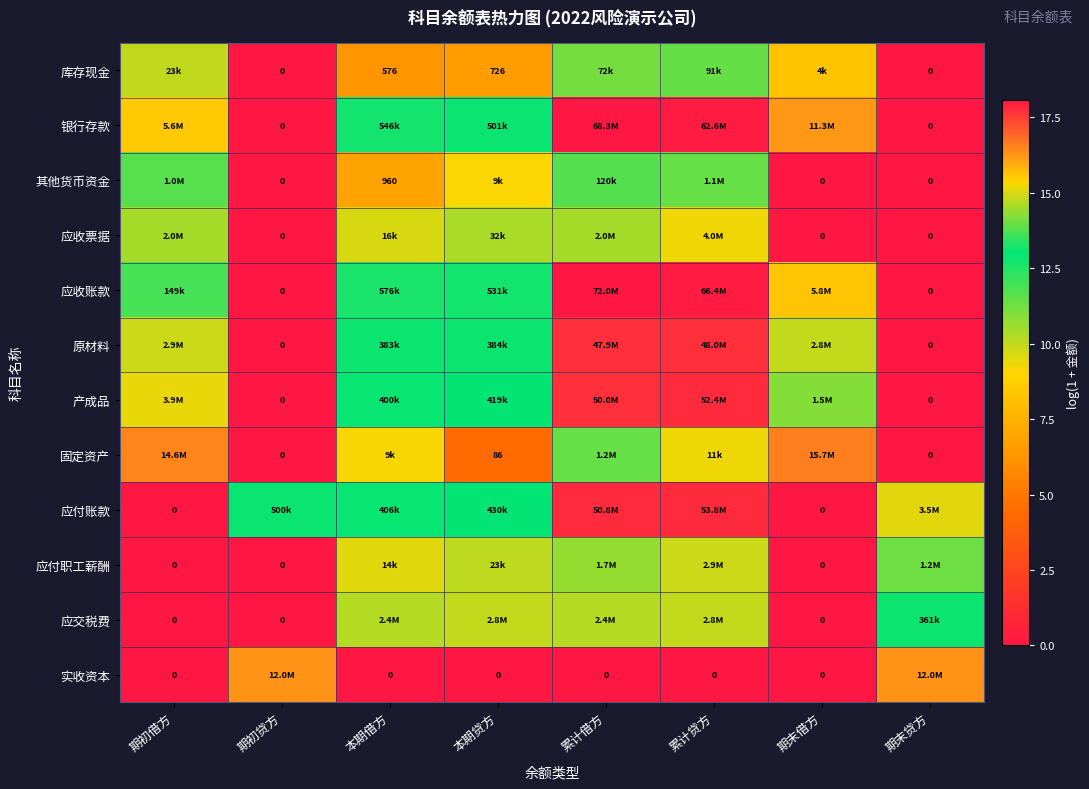

At which category is the sum across all series the highest?

累计借方